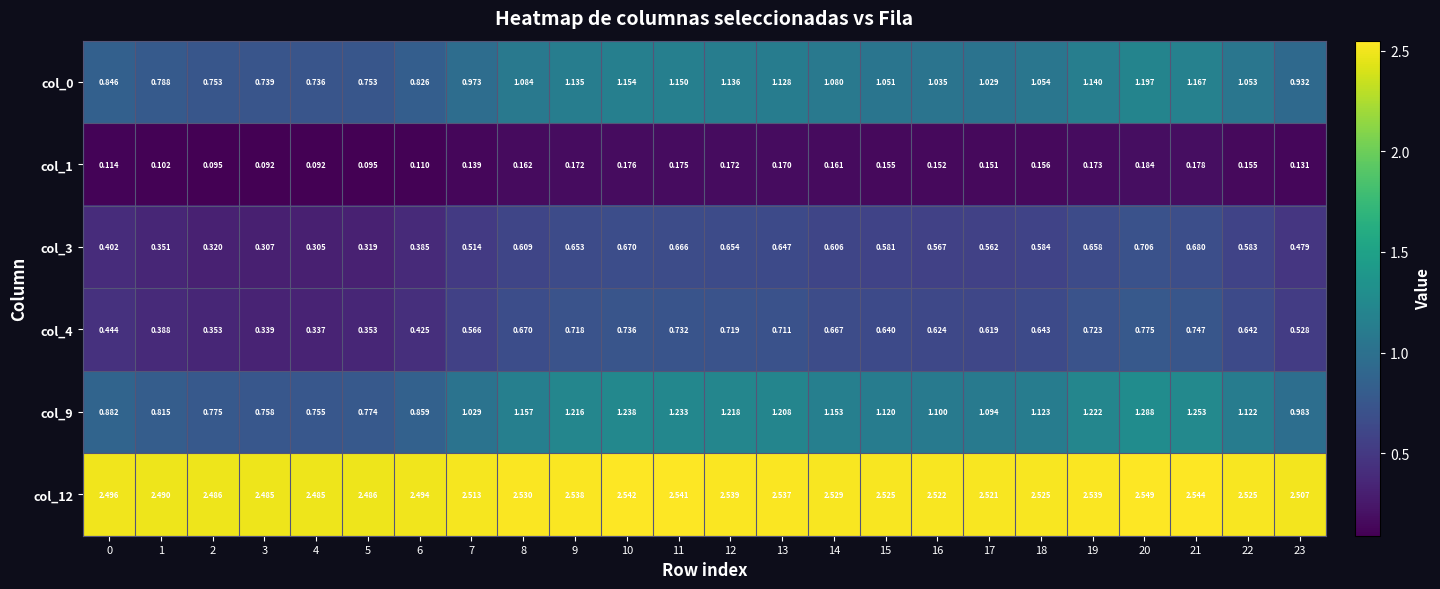

Is the value of col_12 at 13 greater than the value of col_0 at 22?

Yes